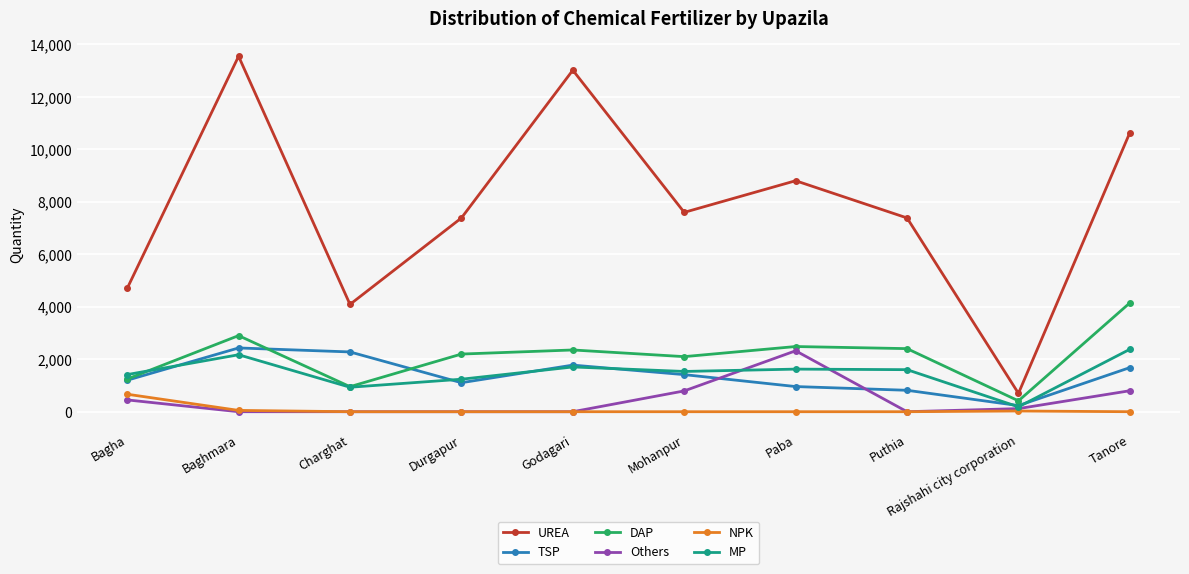

What position from the right is Durgapur?

7